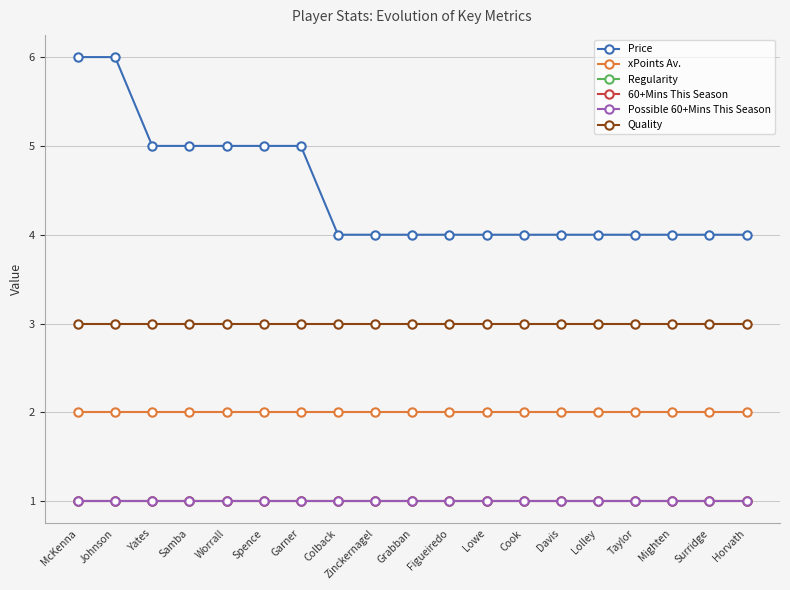

Does the chart have visible grid lines?

Yes